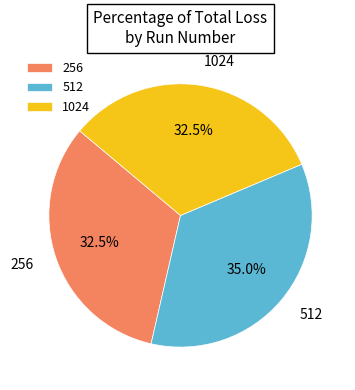

Is the sum of 1024 and 512 greater than half?

Yes